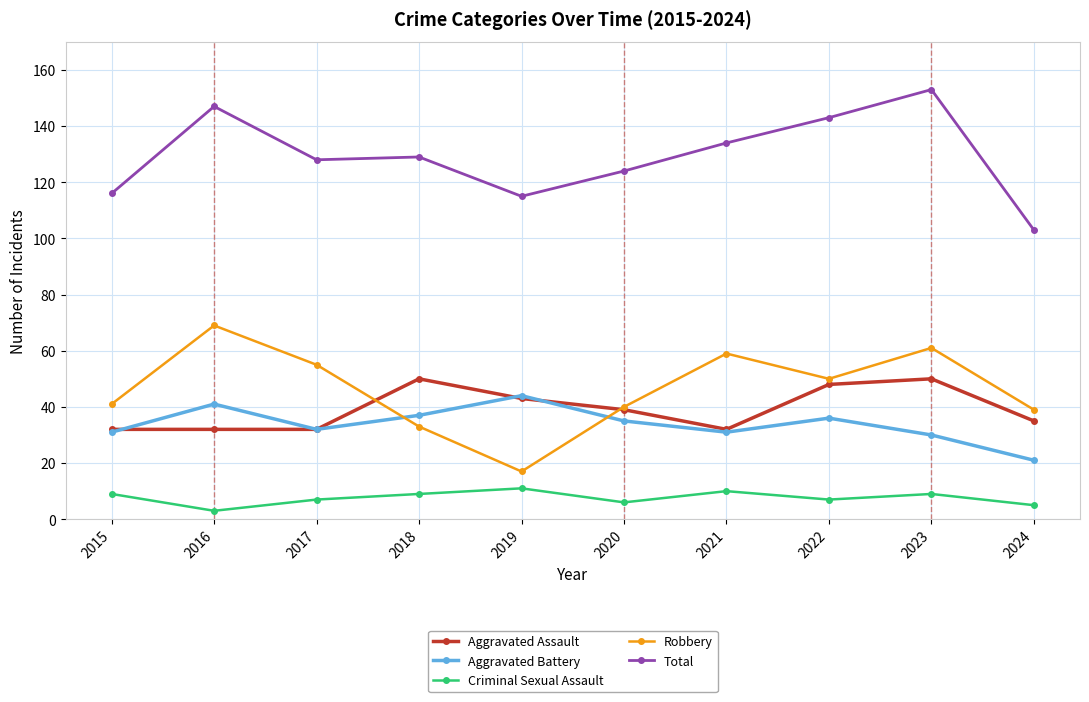

True or false: Aggravated Battery has a value of 73 at 2016.

False